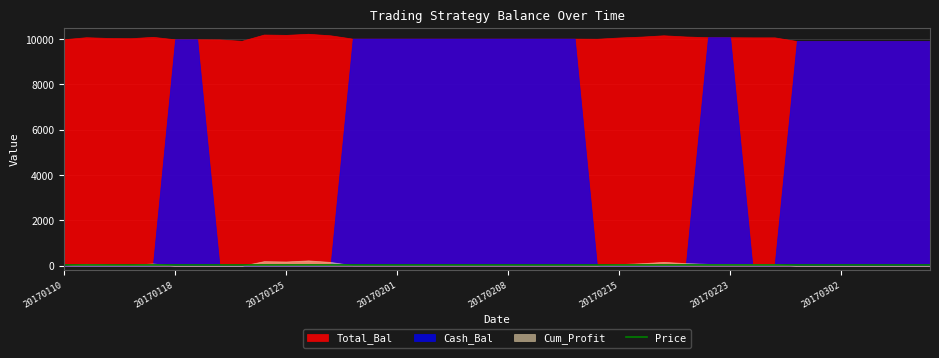

Is it true that Price equals 32.1 at 20170208?

True